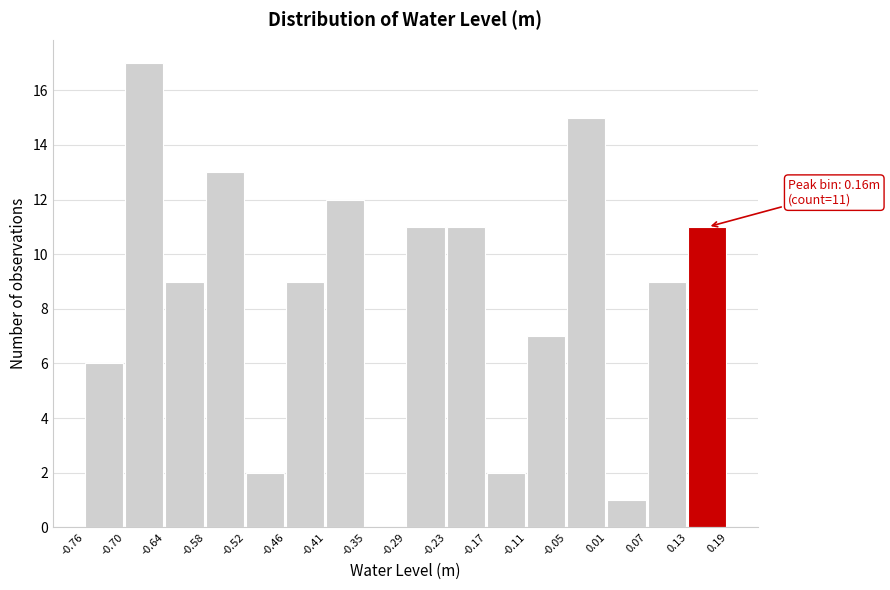

Which range on the x-axis has the tallest bar?

-0.70 to -0.64